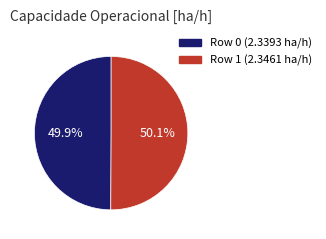

Approximately how many times larger is the value at Row 0 (2.3393 ha/h) compared to Row 1 (2.3461 ha/h)?

1.0